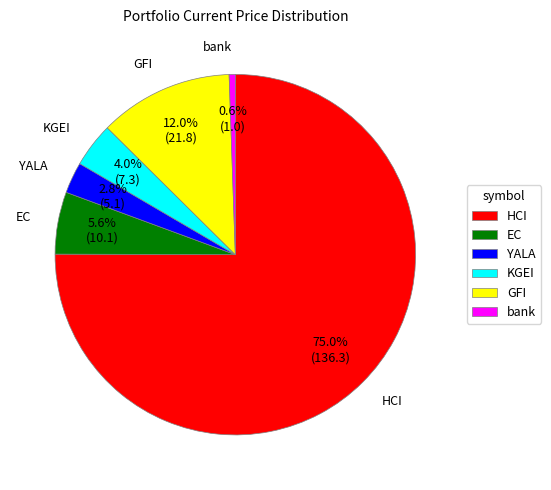

Which category has the biggest portion of the pie?

HCI